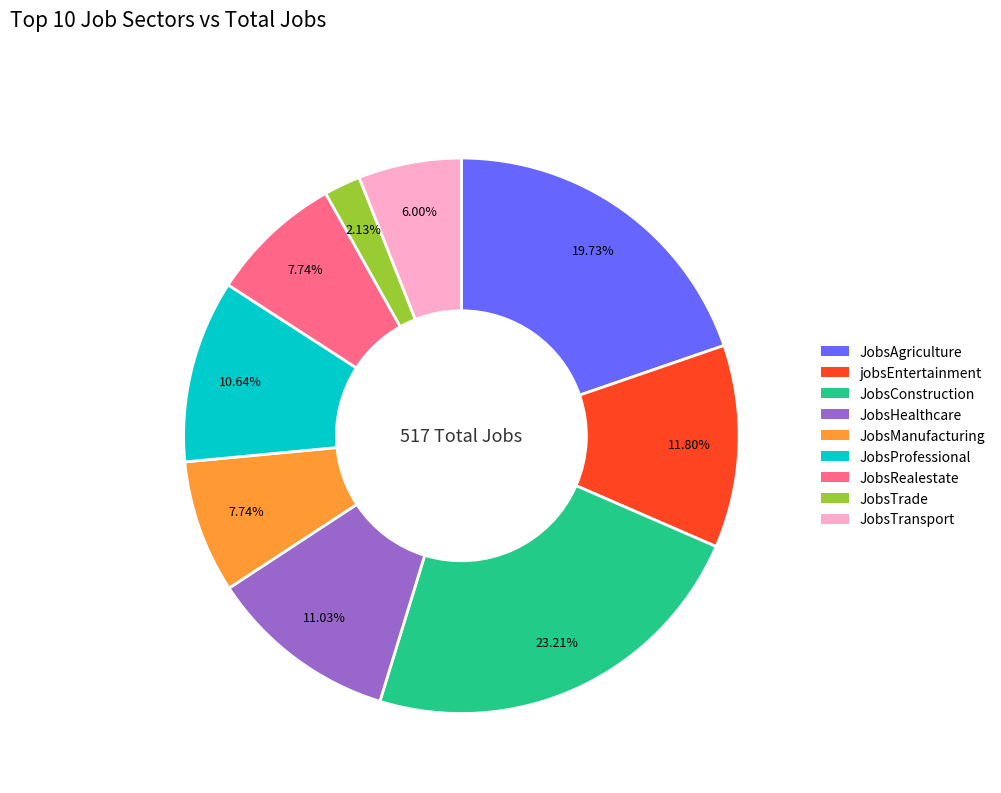

The JobsProfessional slice represents 11% of the pie. True or false?

True